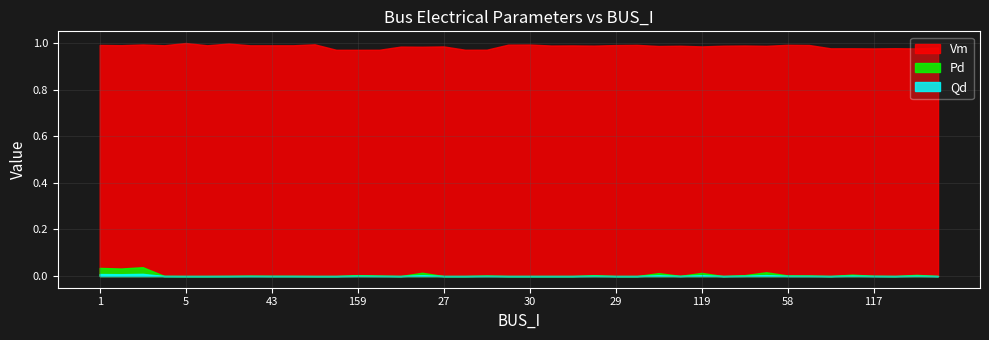

What is the value of the Vm point at the 10th from the left?

1.0